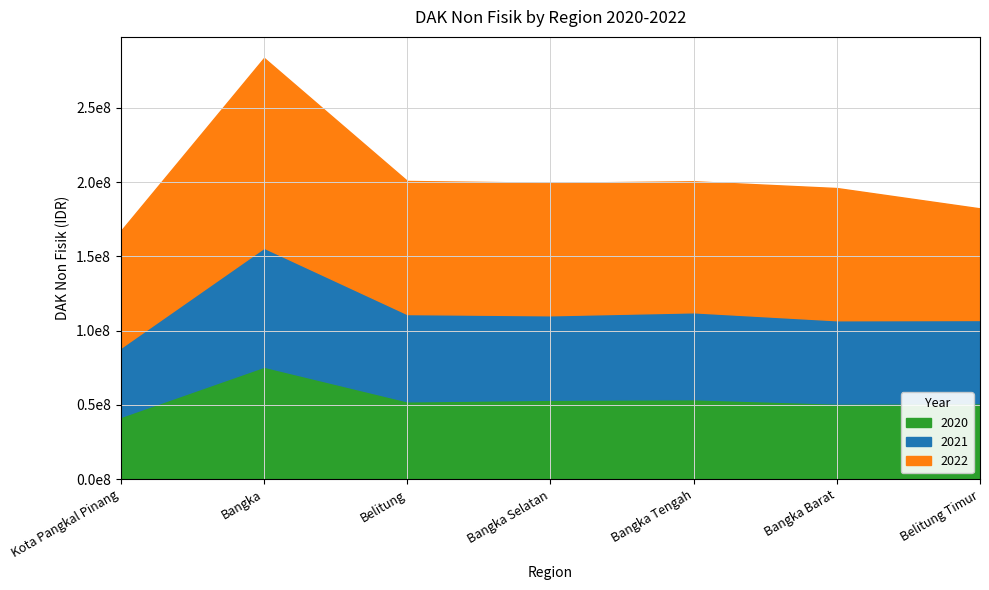

What is the sum of all 2022 values?

637276025